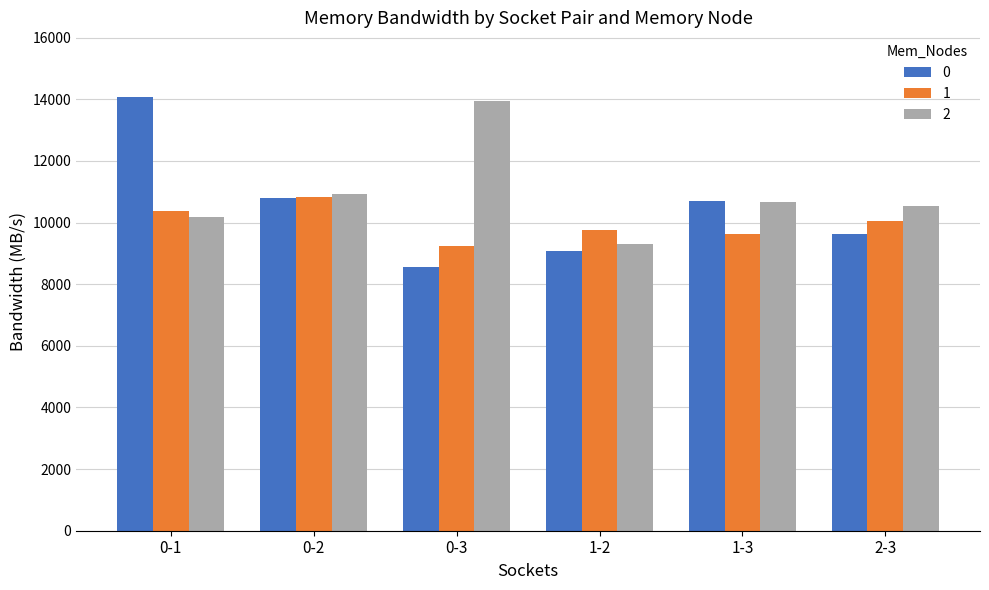

What is the spread (max minus min) of values at 1-2?

702.9